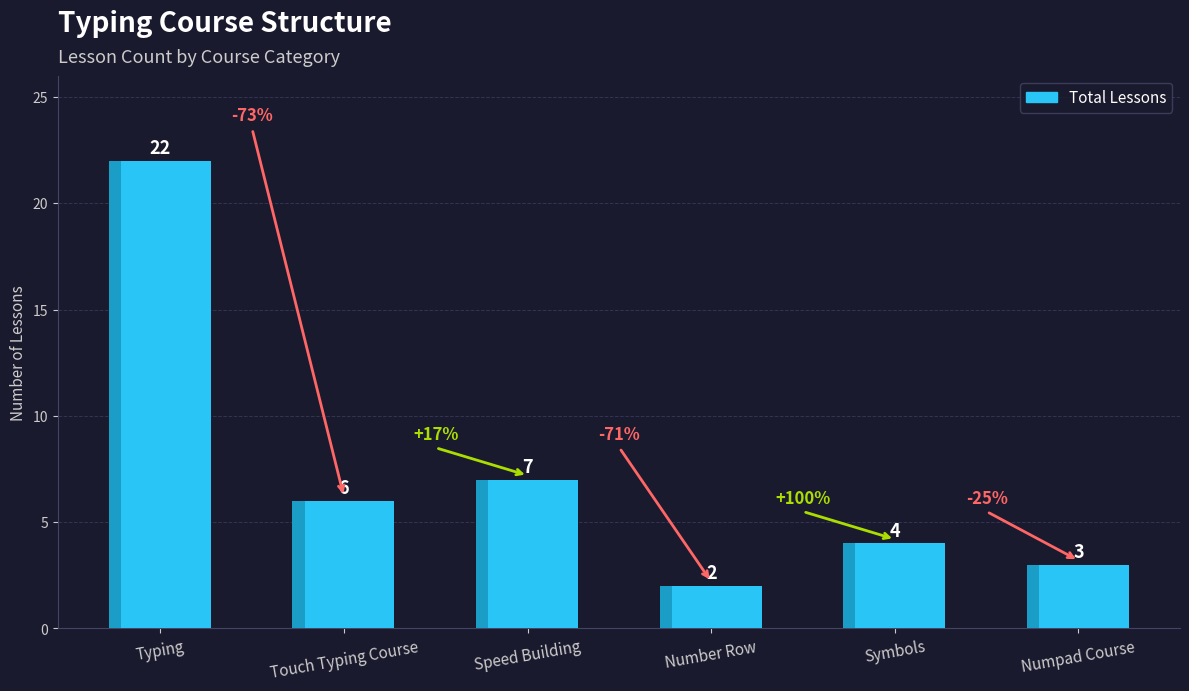

What is the difference between the second highest and second lowest values?

4